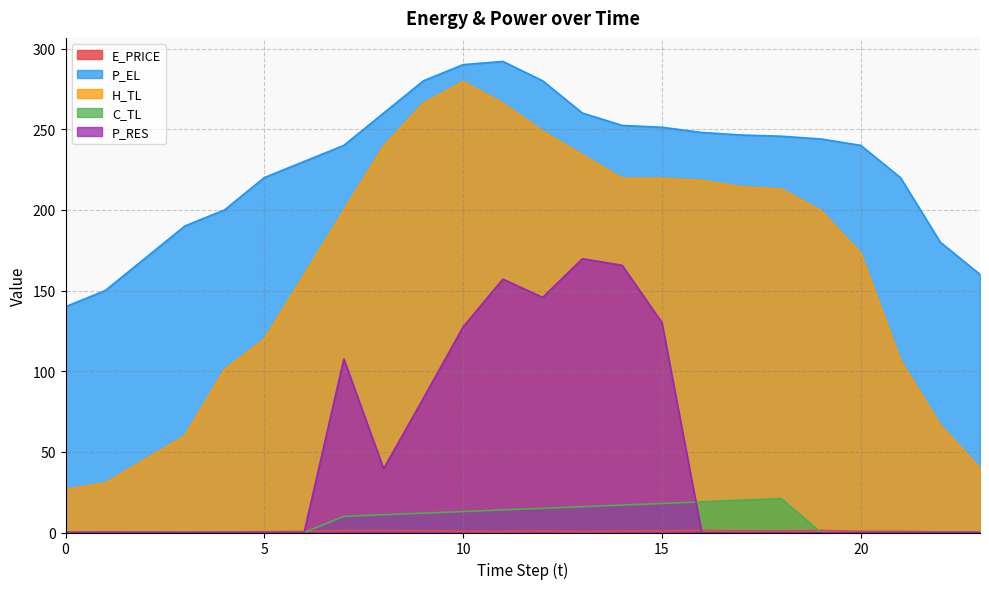

What is the spread (max minus min) of values at 0?

140.0